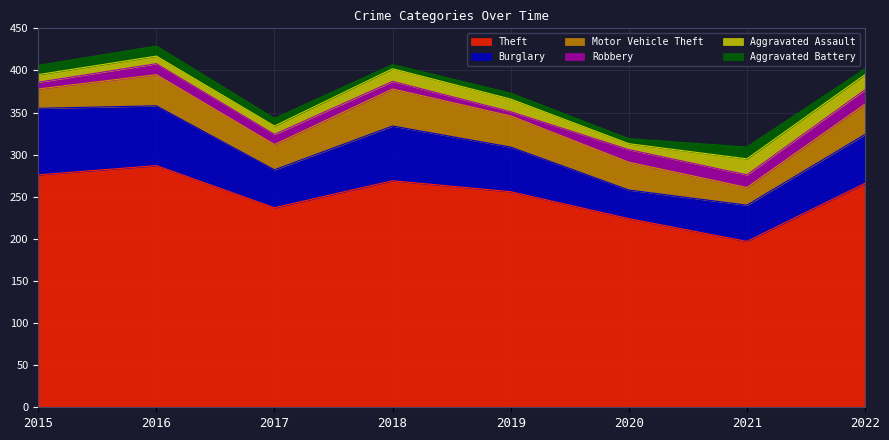

At which category does Theft reach its first local valley?

2017